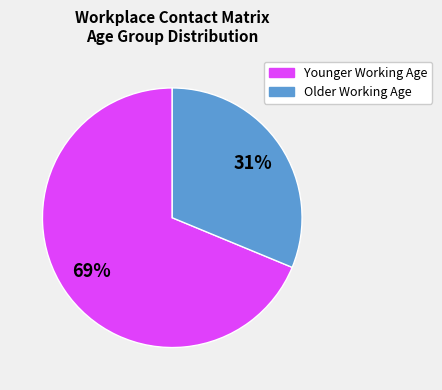

Is there a majority slice in this chart?

Yes